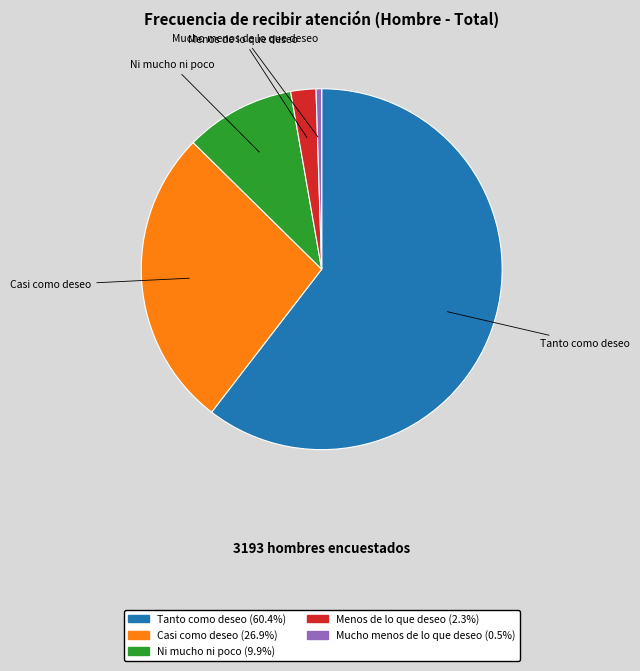

Is the sum of Casi como deseo and Ni mucho ni poco greater than half?

No